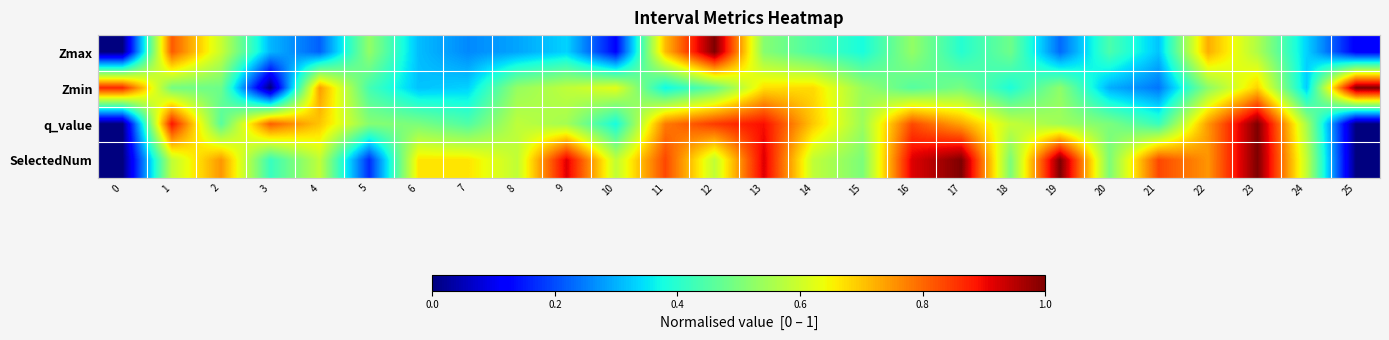

What is the maximum value shown in the chart?

1.0